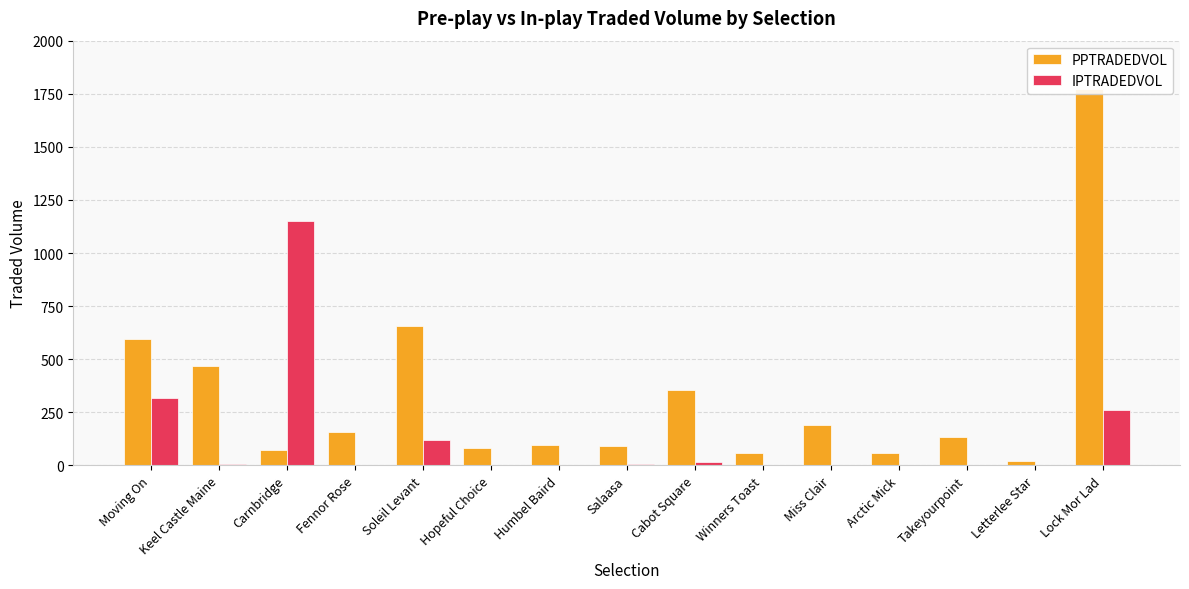

Rank the categories by PPTRADEDVOL value from lowest to highest.

Letterlee Star, Arctic Mick, Winners Toast, Carnbridge, Hopeful Choice, Salaasa, Humbel Baird, Takeyourpoint, Fennor Rose, Miss Clair, Cabot Square, Keel Castle Maine, Moving On, Soleil Levant, Lock Mor Lad